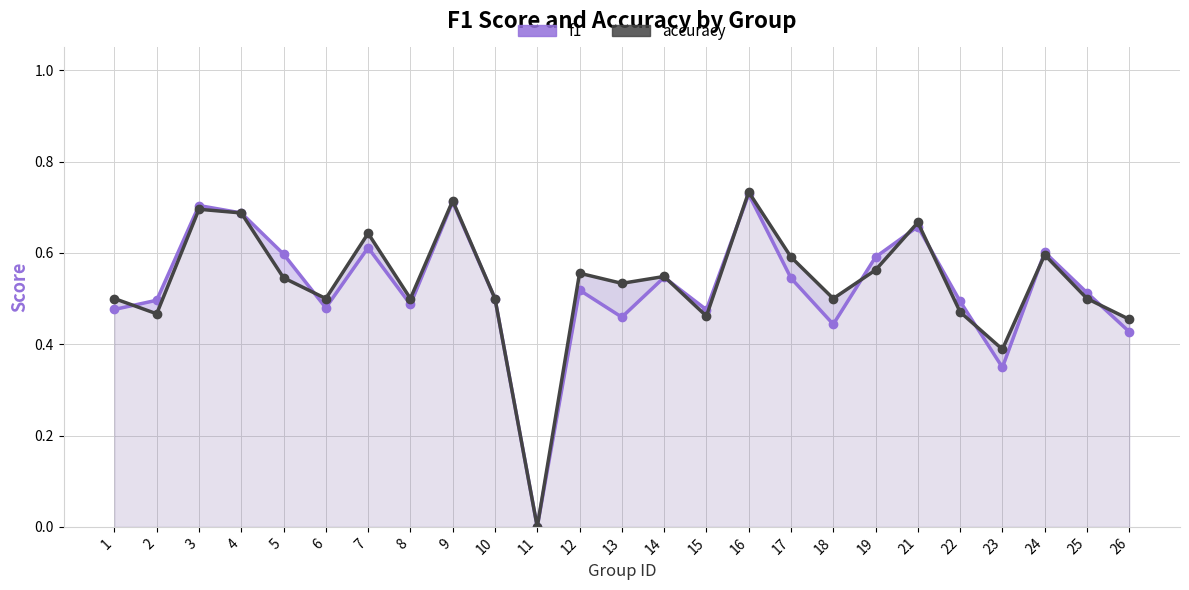

Which series has the widest spread of values?

accuracy